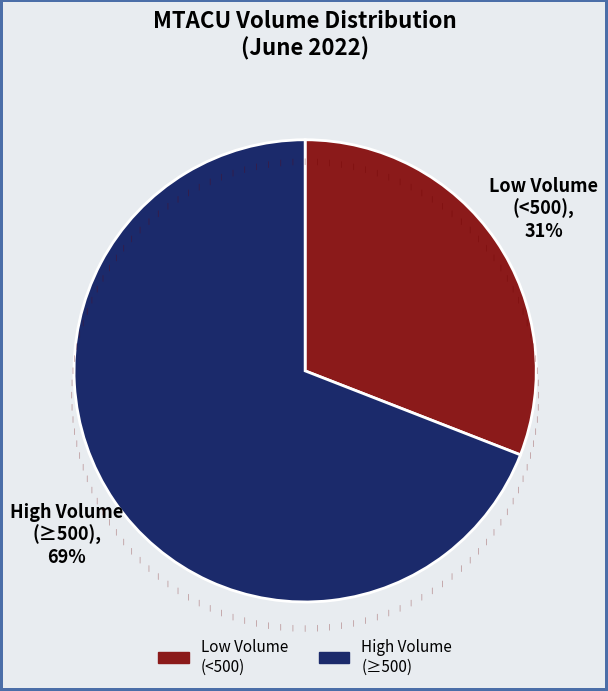

Which has a higher value, High Volume (≥500) or Low Volume (<500)?

High Volume (≥500)